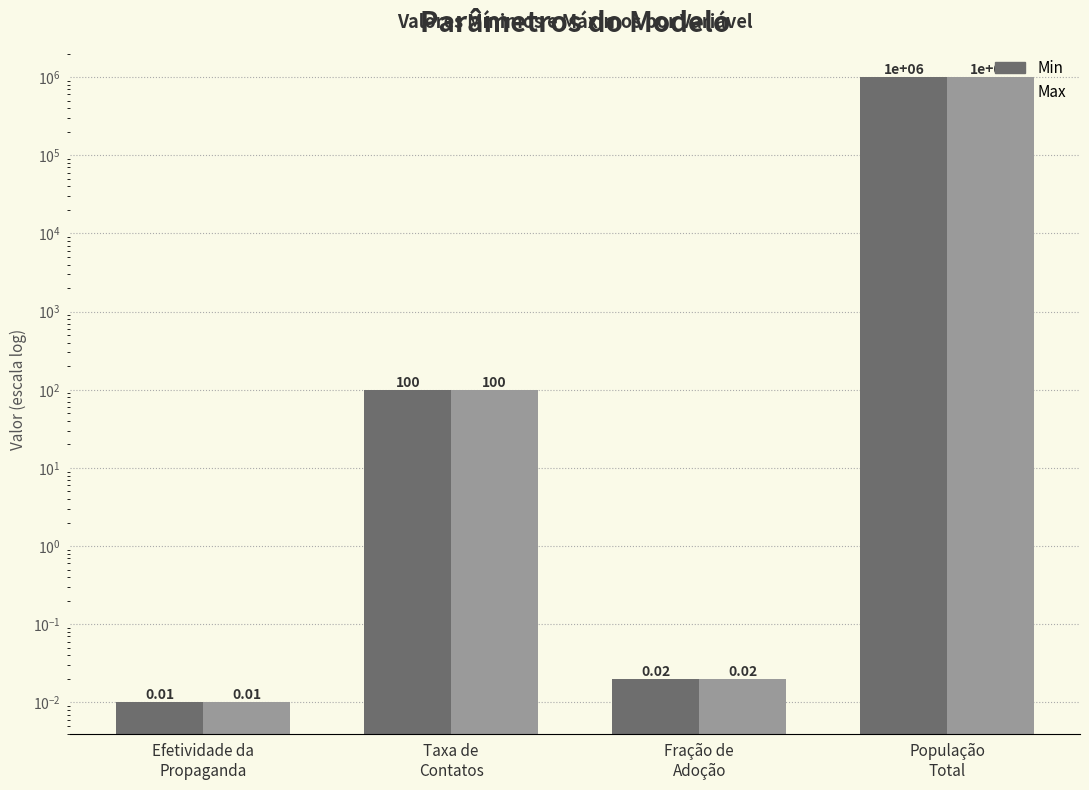

Rank the categories by Min value from highest to lowest.

População
Total, Taxa de
Contatos, Fração de
Adoção, Efetividade da
Propaganda